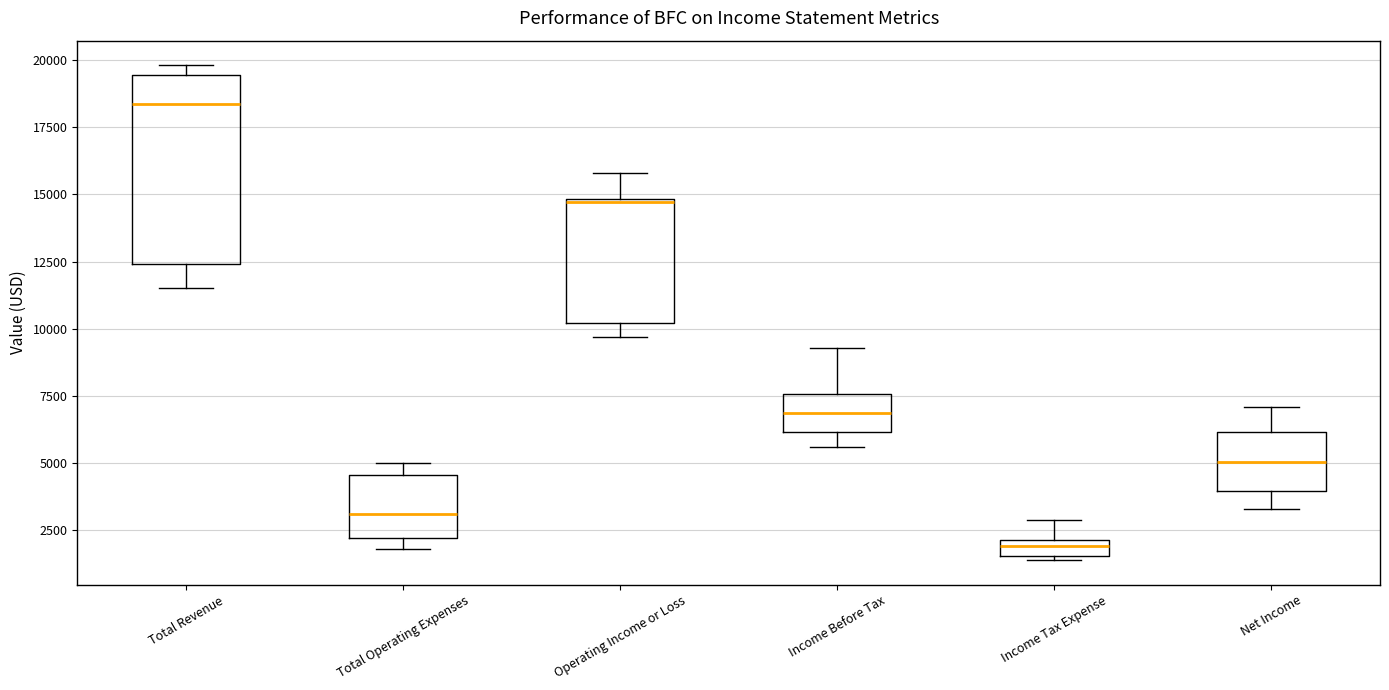

Comparing the boxes themselves (not the whiskers), which one is the tallest?

Total Revenue